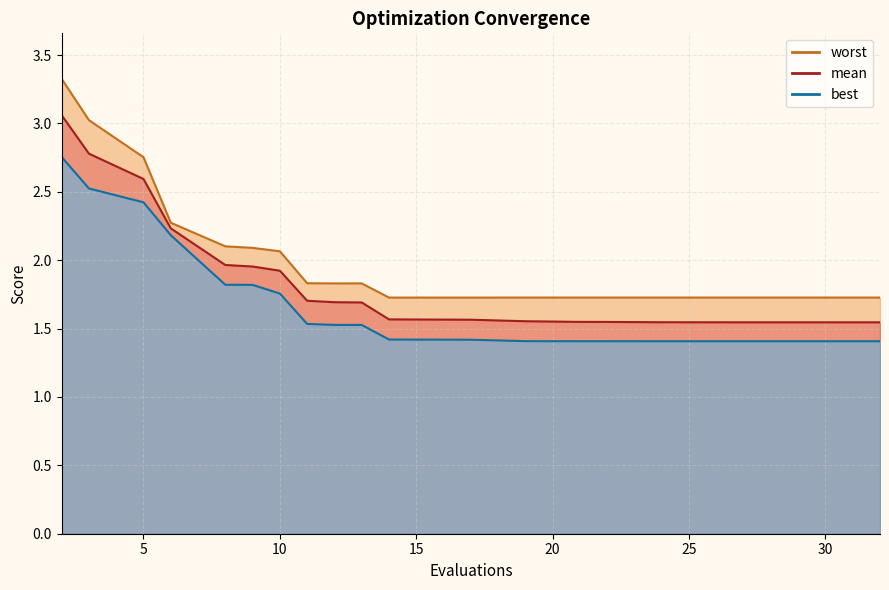

Where is the first local maximum for worst?

13